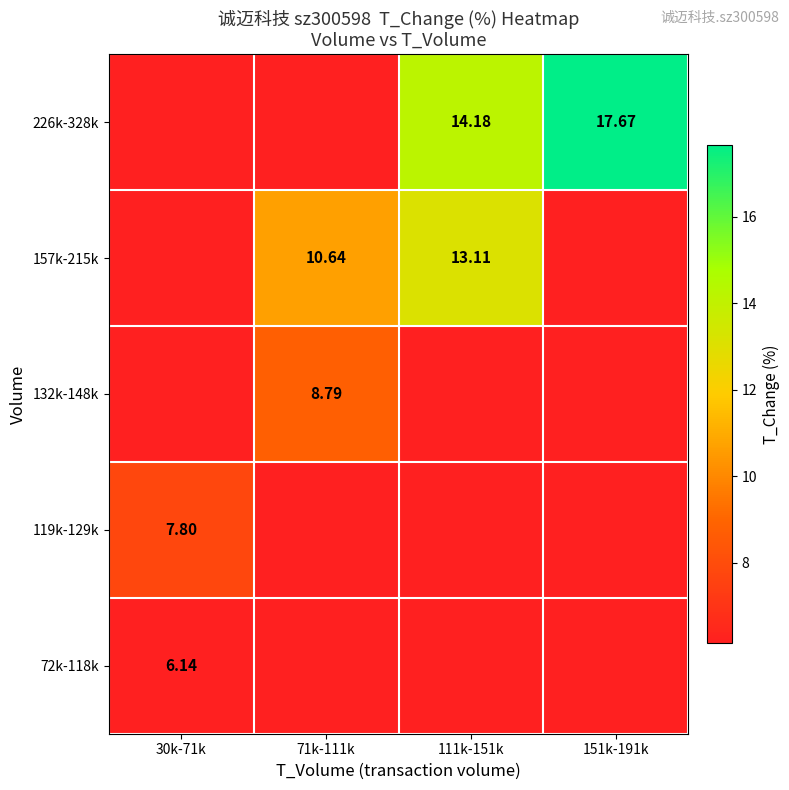

Is the value of 132k-148k at 30k-71k greater than the value of 157k-215k at 71k-111k?

No